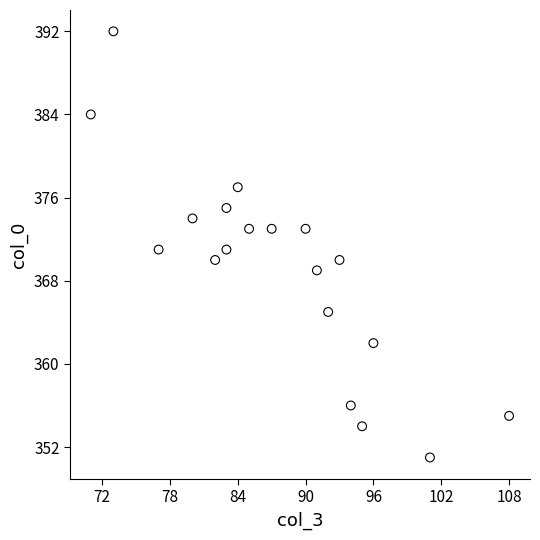

What is the range of Y values (max minus min)?

41